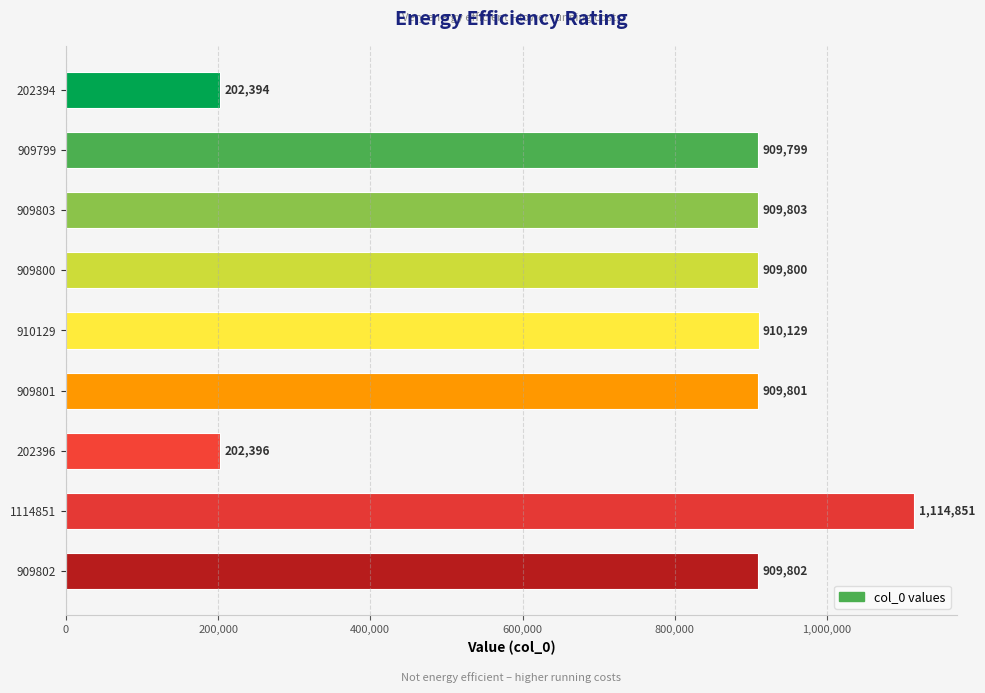

What is the average value?

775419